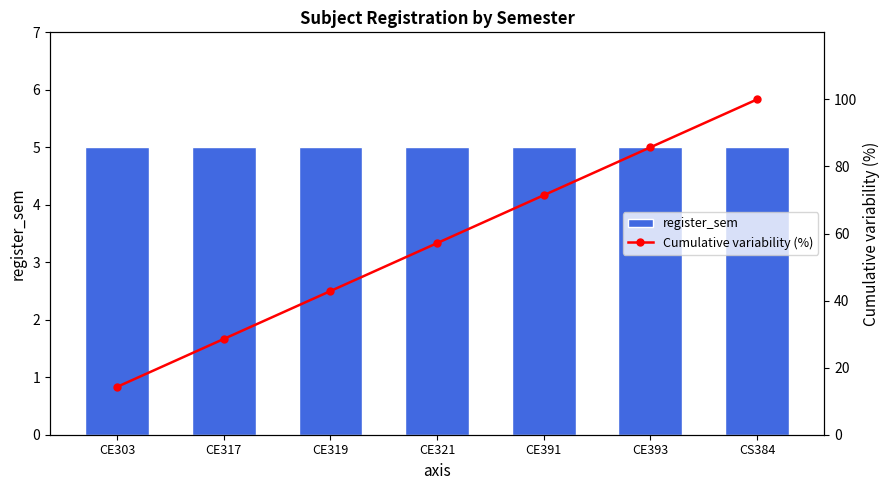

Does the chart contain any negative values?

No